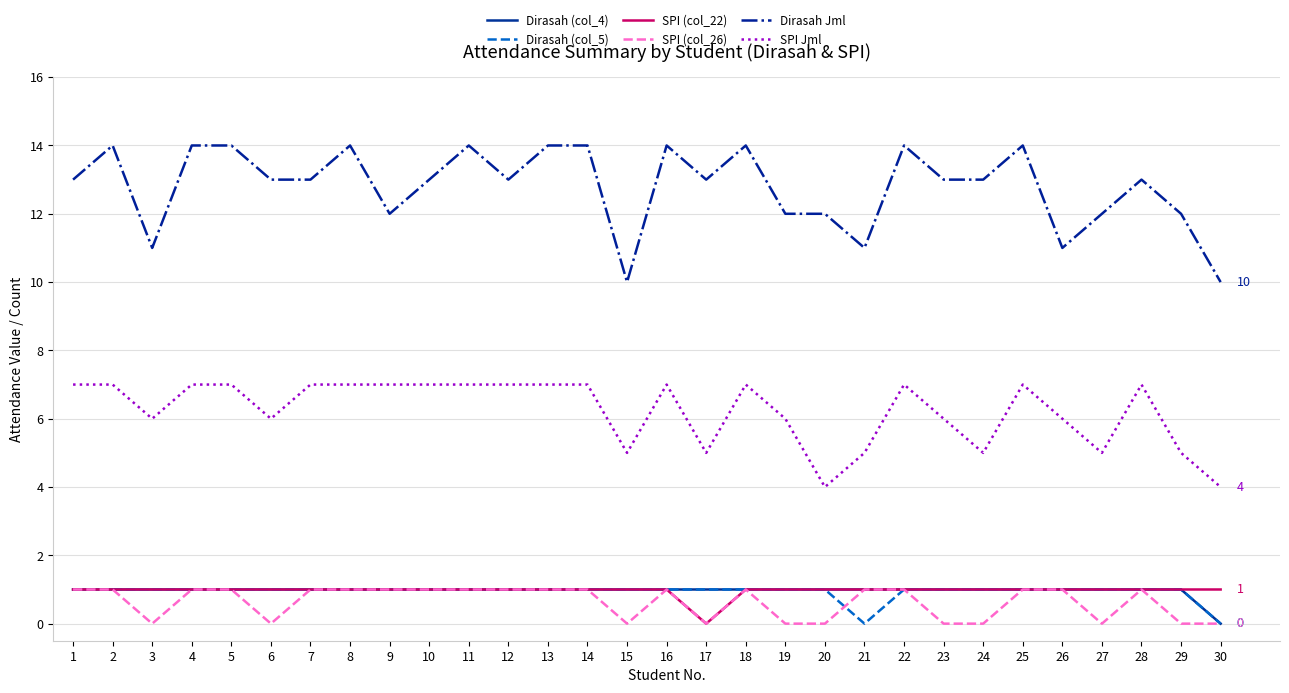

How many lines are shown in the chart?

6